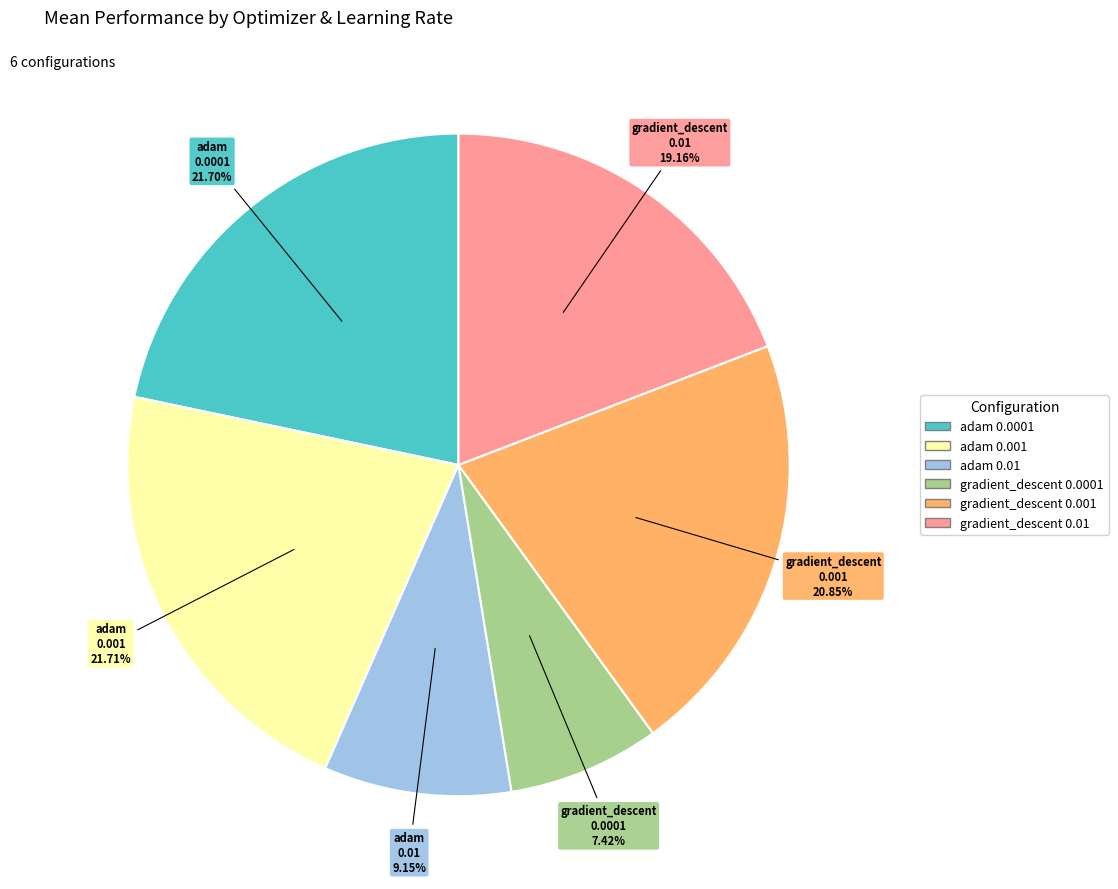

Count the number of slices in the pie.

6